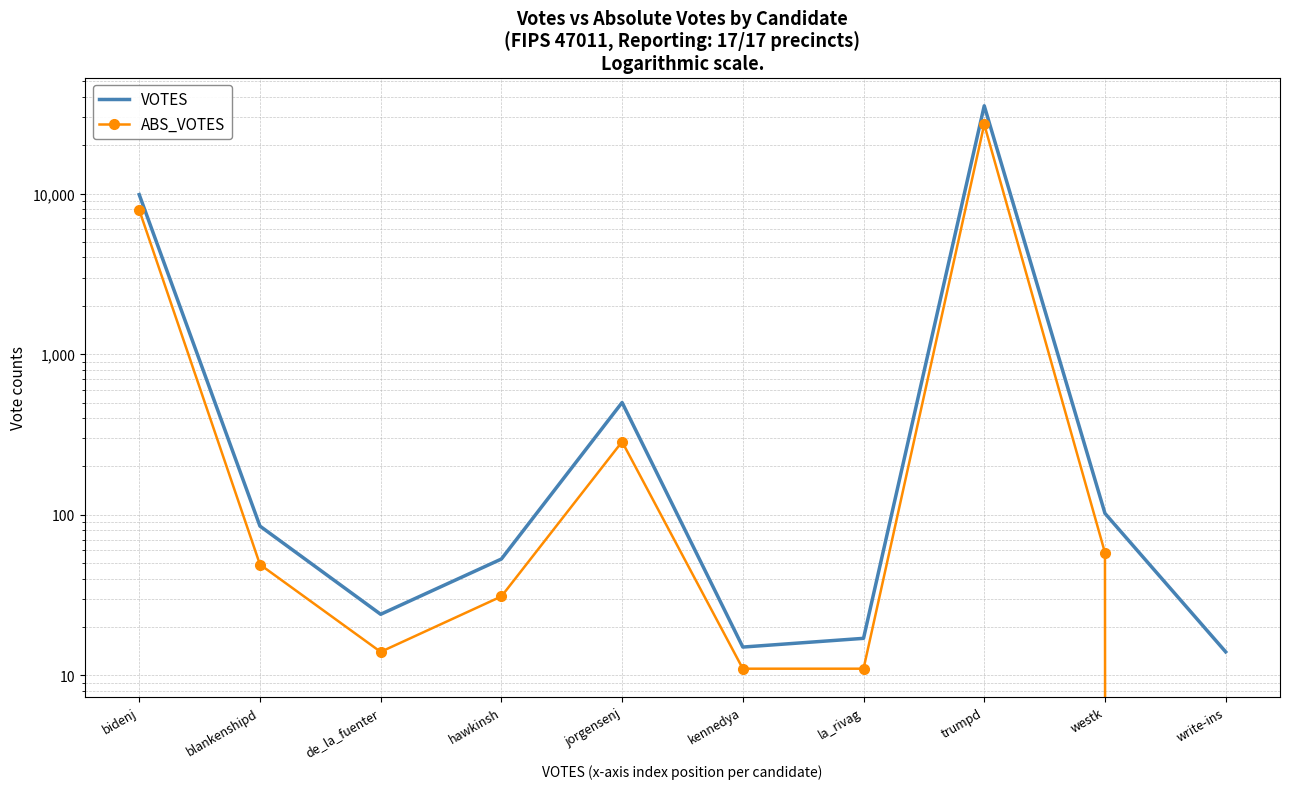

At which category does VOTES reach its first local peak?

jorgensenj